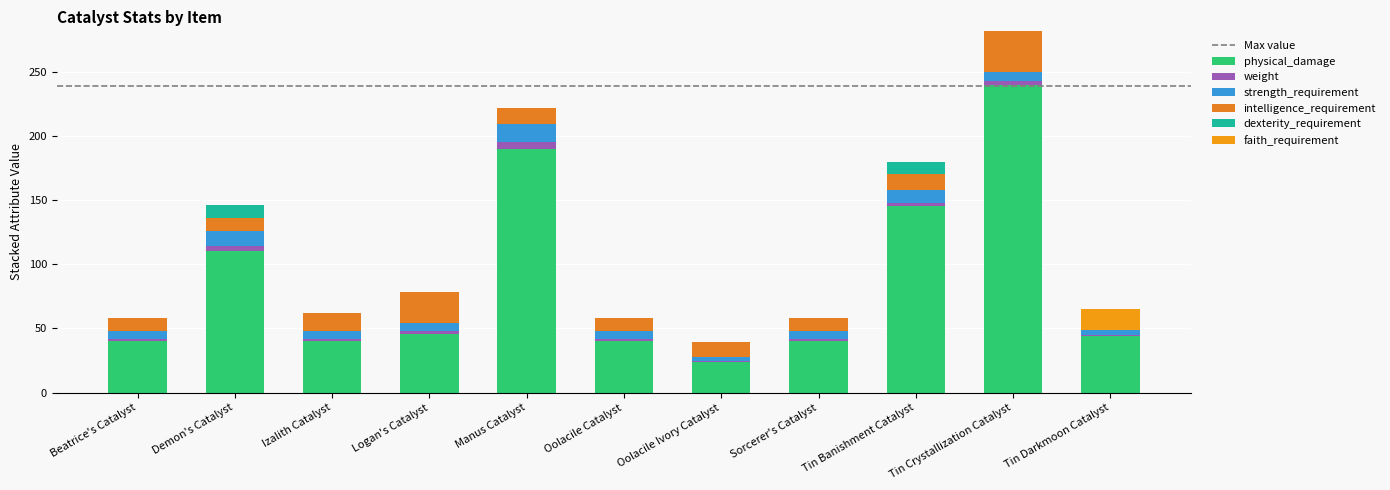

Which category has the lowest value in the physical_damage series?

Oolacile Ivory Catalyst